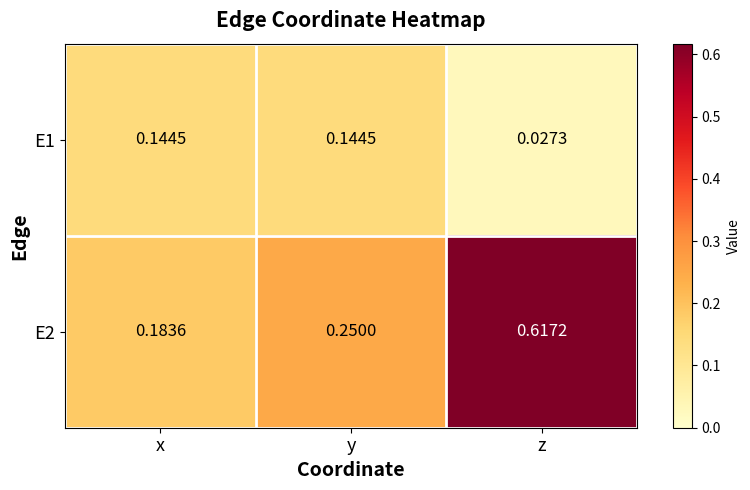

At which label is E2 closest to 0?

x